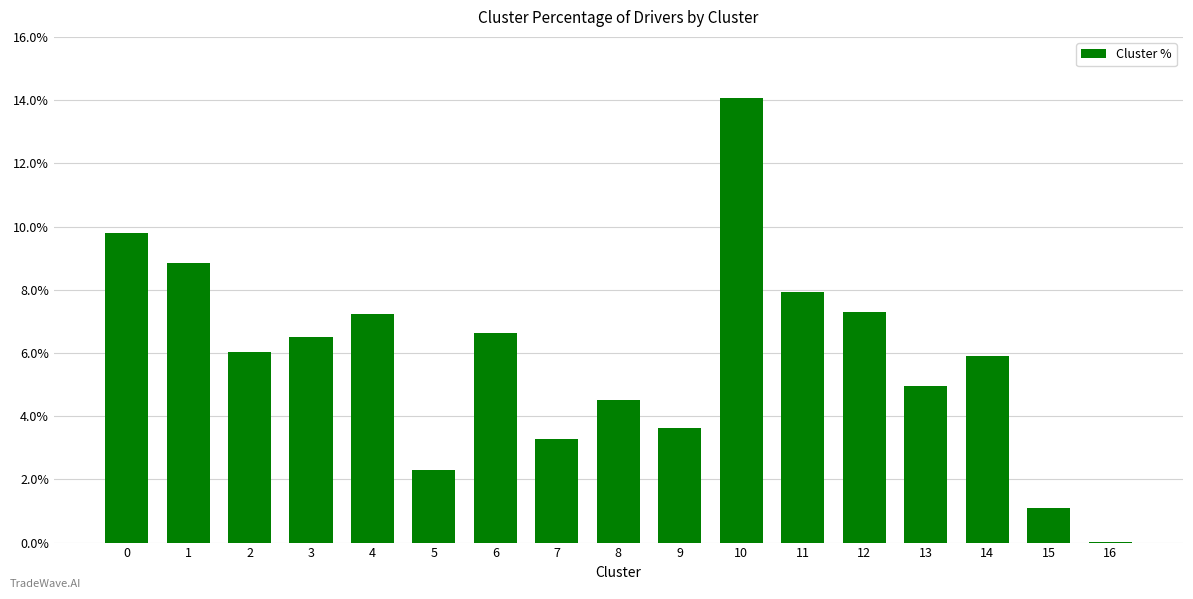

What is the maximum value shown in the chart?

14.1